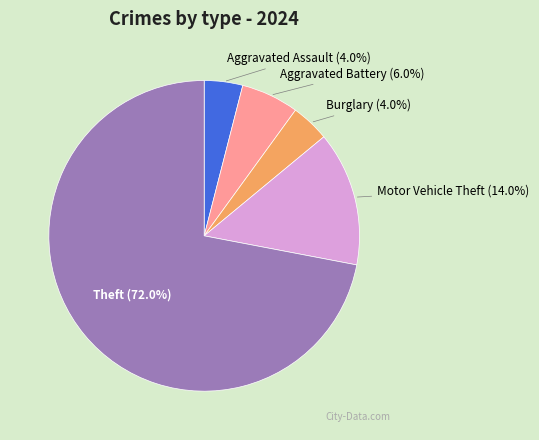

How much of the chart is everything except Theft?

28.0%